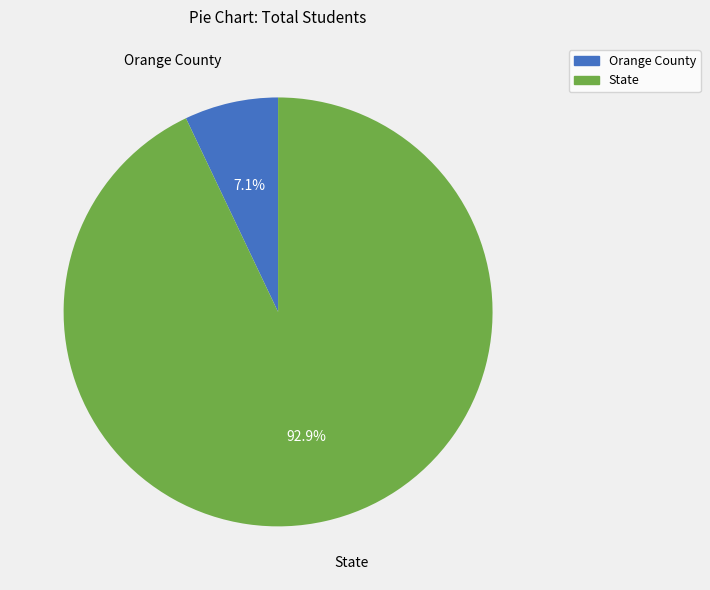

Is it true that State is 93% of the pie?

True